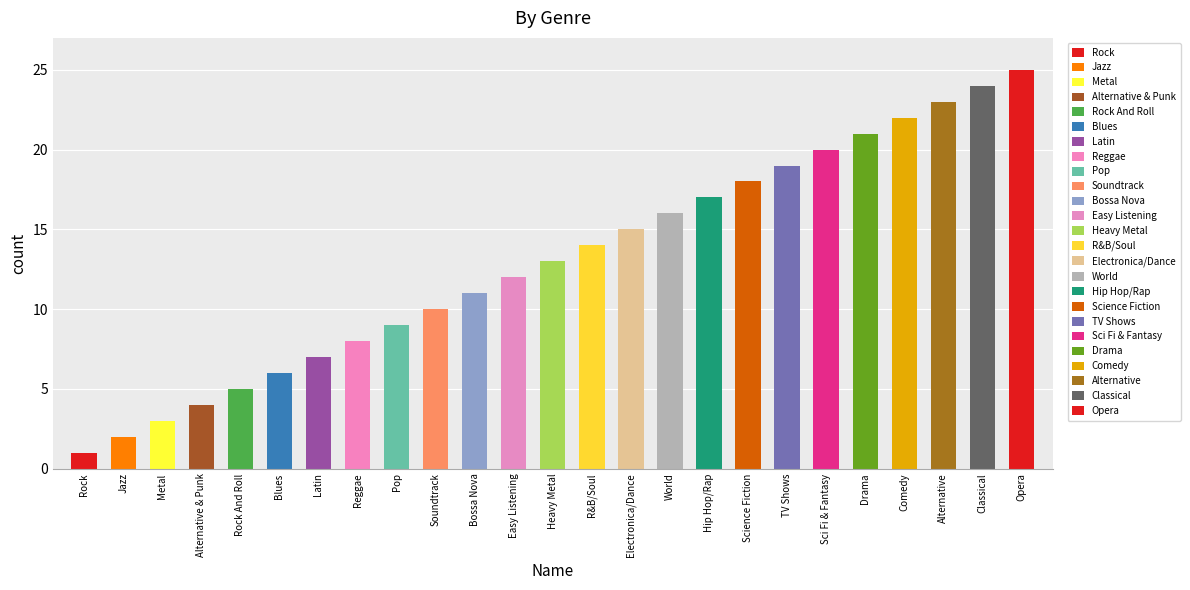

What is the change in value from Blues to Heavy Metal?

+7